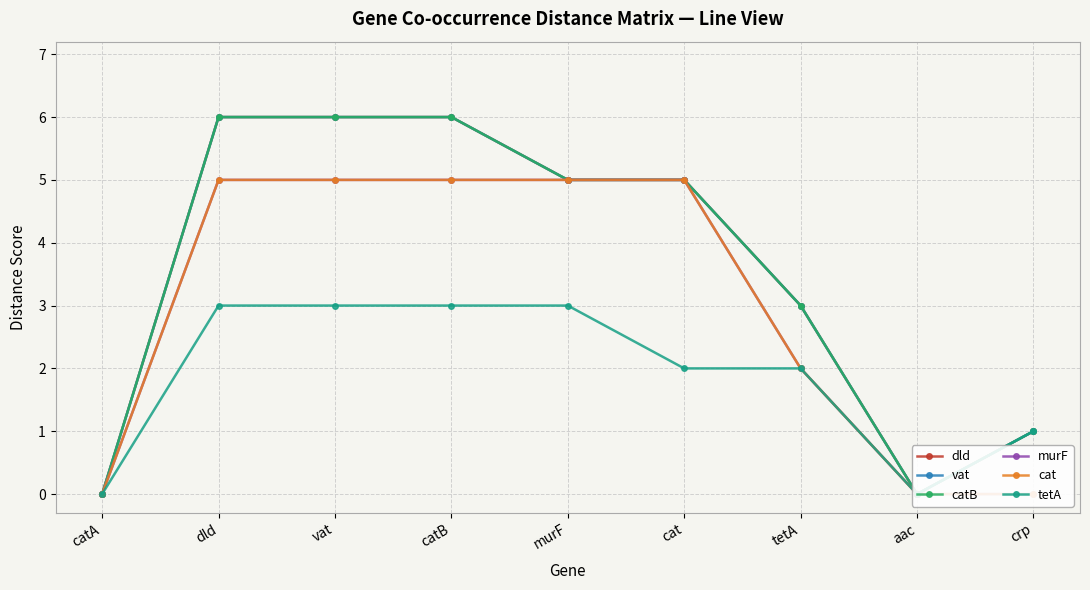

At which label is murF closest to 2?

tetA